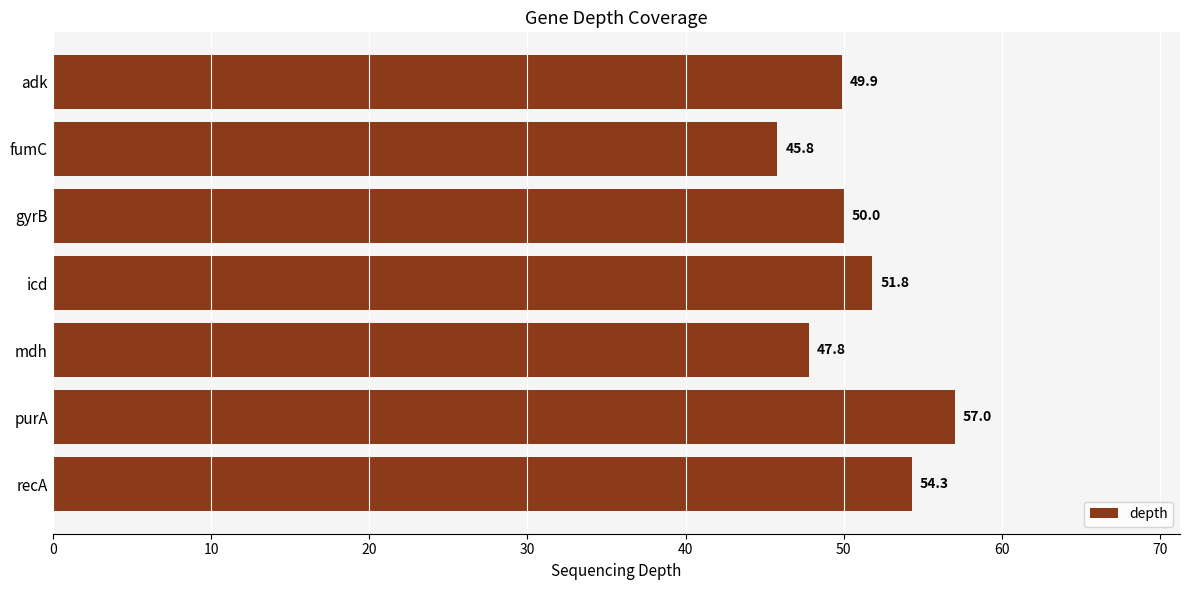

List the labels in order of value, largest first.

purA, recA, icd, gyrB, adk, mdh, fumC